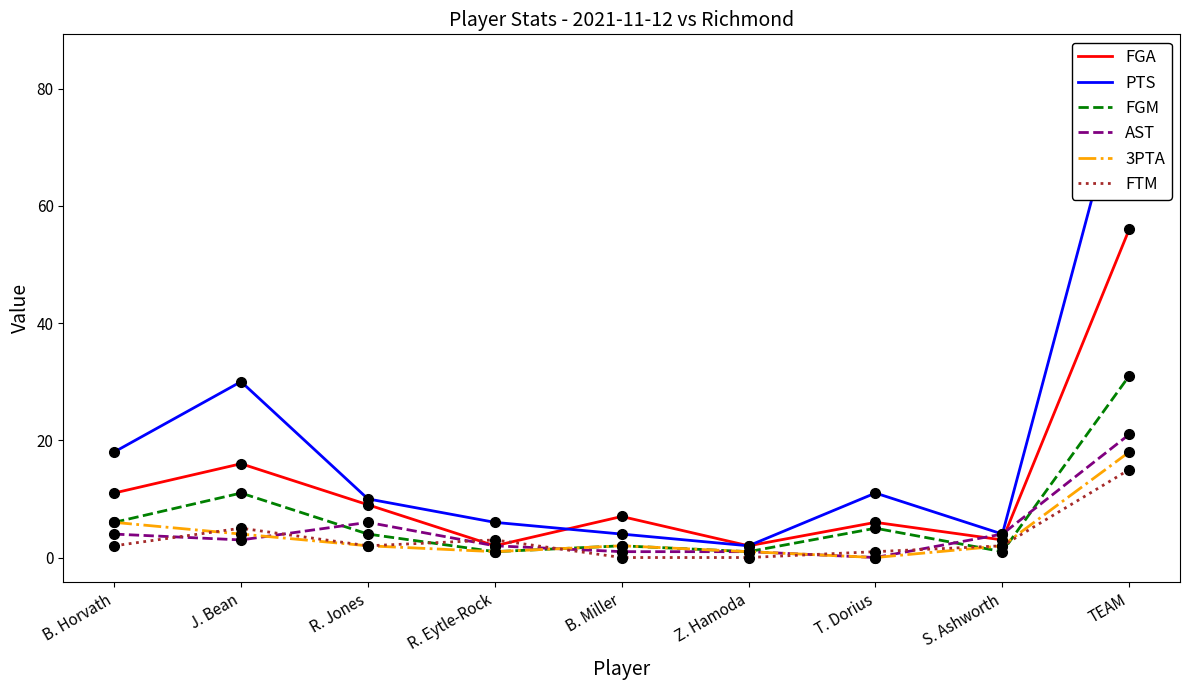

Reading left to right, extract all data points from this chart.

FGA: B. Horvath=11	J. Bean=16	R. Jones=9	R. Eytle-Rock=2	B. Miller=7	Z. Hamoda=2	T. Dorius=6	S. Ashworth=3	TEAM=56
PTS: B. Horvath=18	J. Bean=30	R. Jones=10	R. Eytle-Rock=6	B. Miller=4	Z. Hamoda=2	T. Dorius=11	S. Ashworth=4	TEAM=85
FGM: B. Horvath=6	J. Bean=11	R. Jones=4	R. Eytle-Rock=1	B. Miller=2	Z. Hamoda=1	T. Dorius=5	S. Ashworth=1	TEAM=31
AST: B. Horvath=4	J. Bean=3	R. Jones=6	R. Eytle-Rock=2	B. Miller=1	Z. Hamoda=1	T. Dorius=0	S. Ashworth=4	TEAM=21
3PTA: B. Horvath=6	J. Bean=4	R. Jones=2	R. Eytle-Rock=1	B. Miller=2	Z. Hamoda=1	T. Dorius=0	S. Ashworth=2	TEAM=18
FTM: B. Horvath=2	J. Bean=5	R. Jones=2	R. Eytle-Rock=3	B. Miller=0	Z. Hamoda=0	T. Dorius=1	S. Ashworth=2	TEAM=15